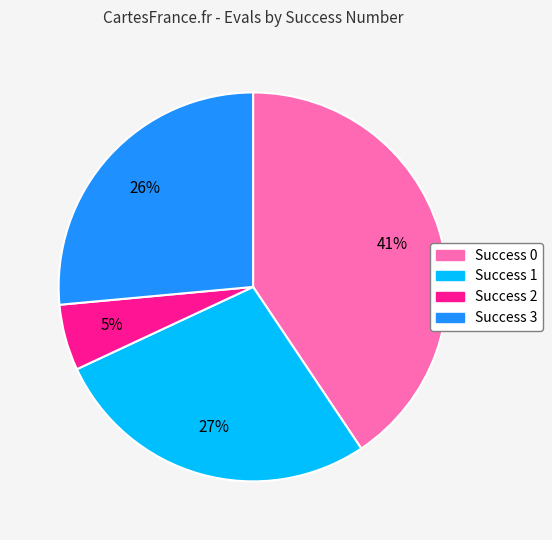

Does any single category account for the majority?

No